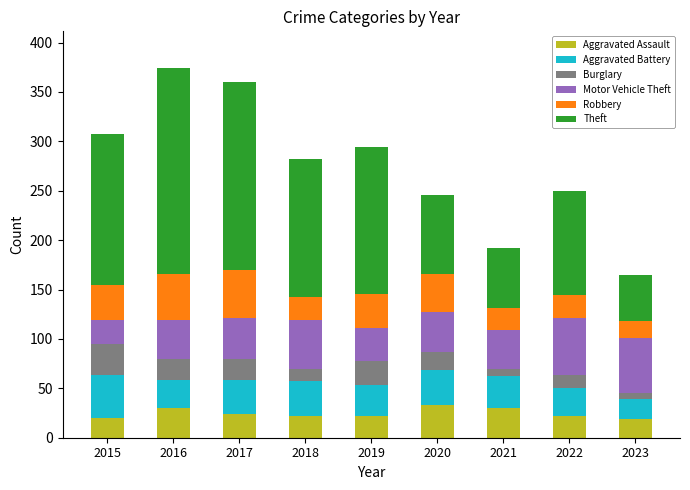

What value does the Aggravated Assault series have at 2019?

22